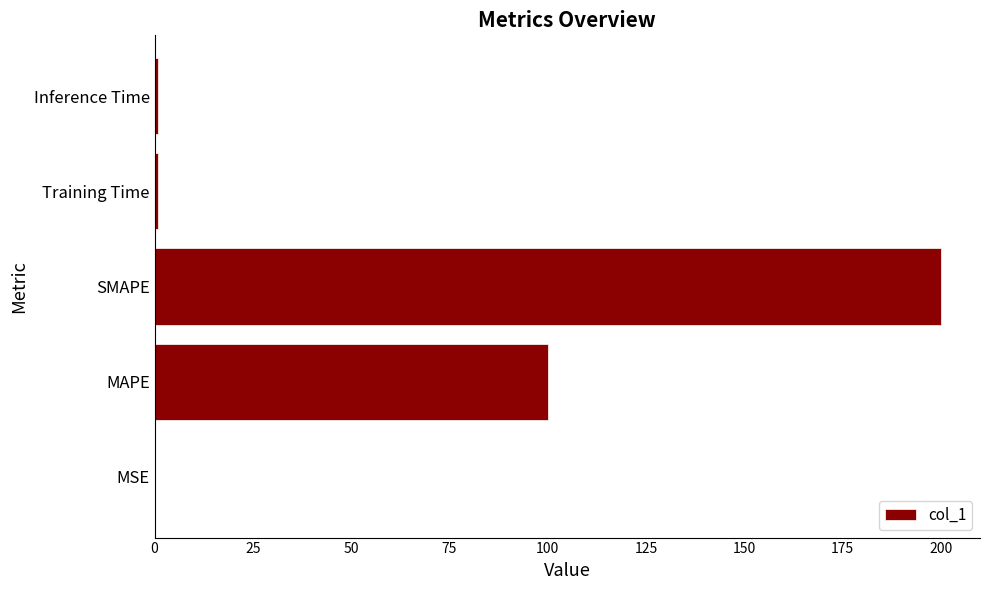

What is the sum of all values?

301.6